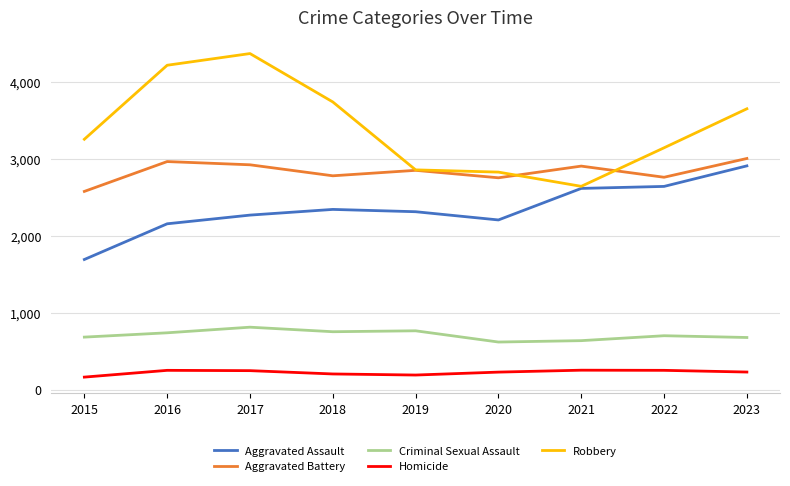

True or false: Aggravated Assault and Criminal Sexual Assault intersect in this chart.

False